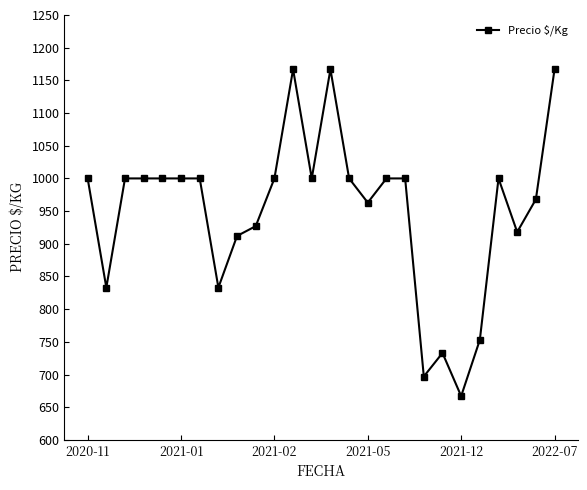

True or false: there are more than 1 points higher than both neighbors.

True